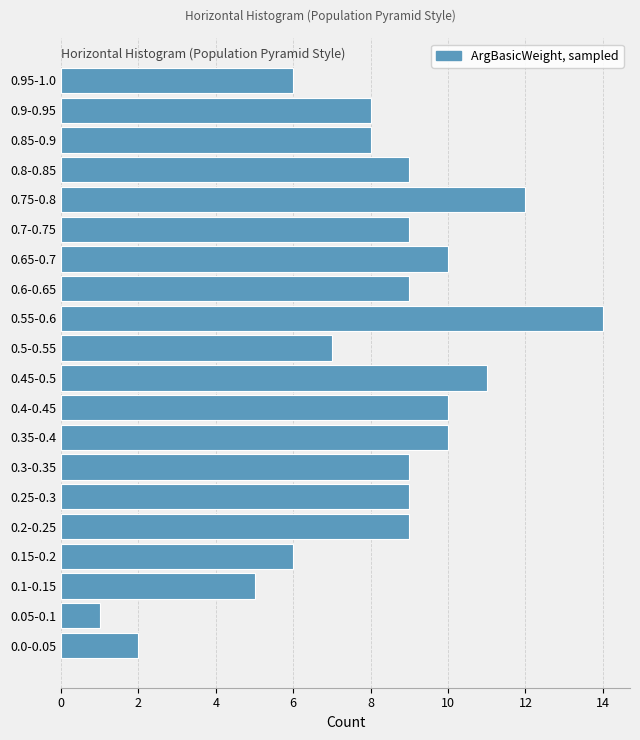

Reading bottom to top, what are all the values shown in this chart?

0.0-0.05=2	0.05-0.1=1	0.1-0.15=5	0.15-0.2=6	0.2-0.25=9	0.25-0.3=9	0.3-0.35=9	0.35-0.4=10	0.4-0.45=10	0.45-0.5=11	0.5-0.55=7	0.55-0.6=14	0.6-0.65=9	0.65-0.7=10	0.7-0.75=9	0.75-0.8=12	0.8-0.85=9	0.85-0.9=8	0.9-0.95=8	0.95-1.0=6